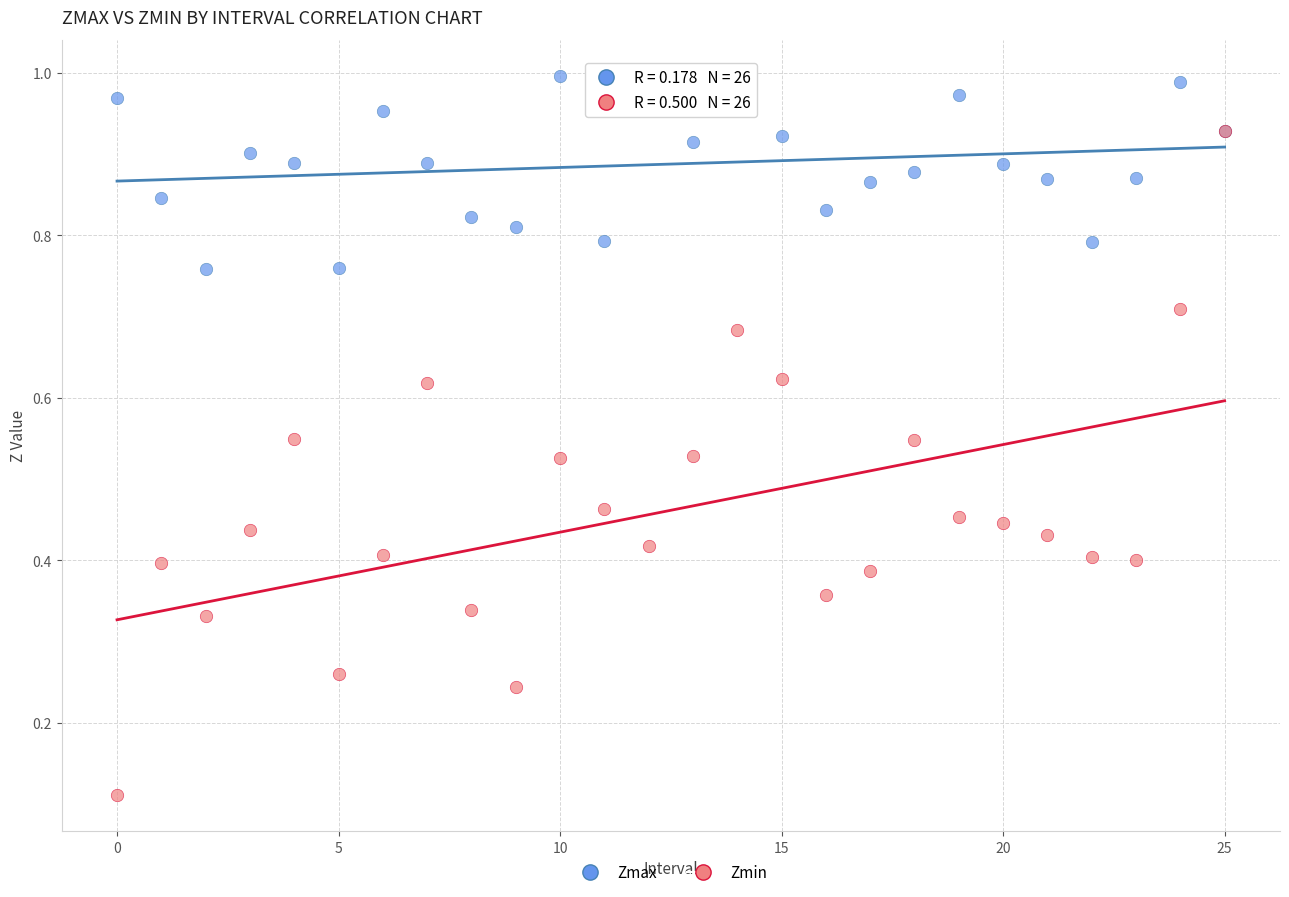

Which series reaches the minimum Y coordinate?

Zmin